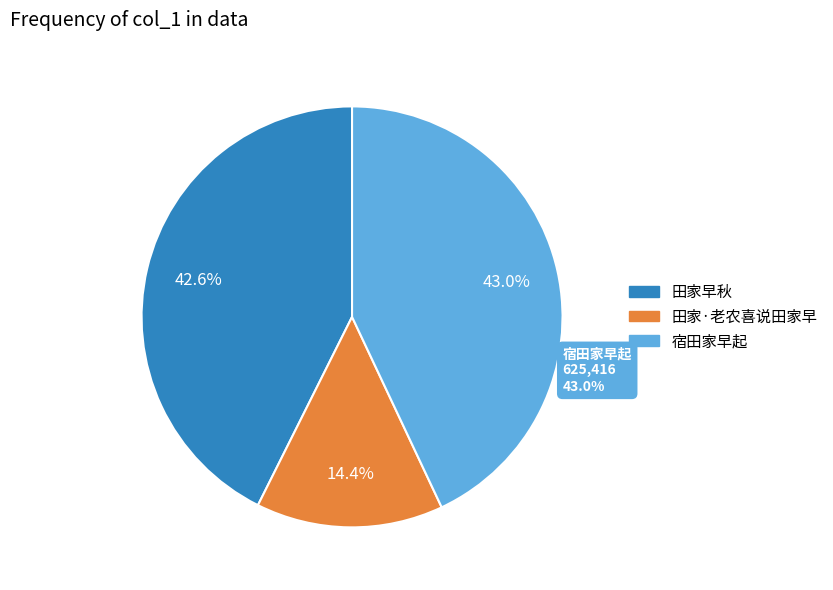

Rank the categories by value from lowest to highest.

田家·老农喜说田家早, 田家早秋, 宿田家早起